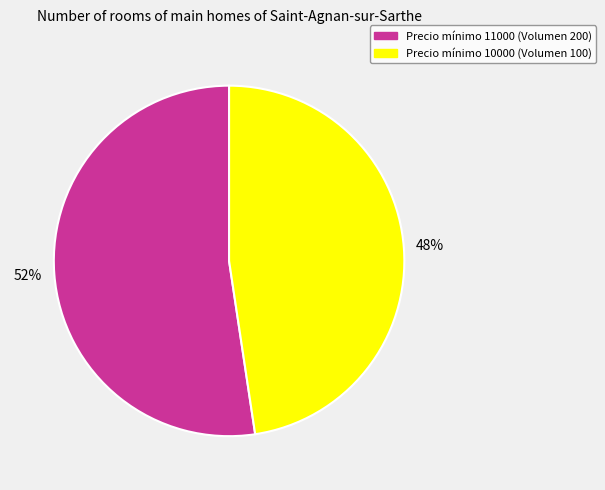

Is there a majority slice in this chart?

Yes